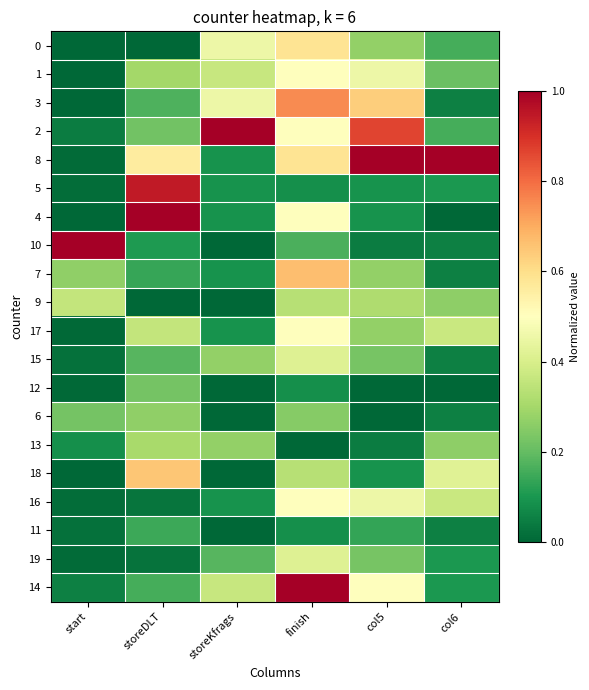

Between col5 and start, which is larger?

col5